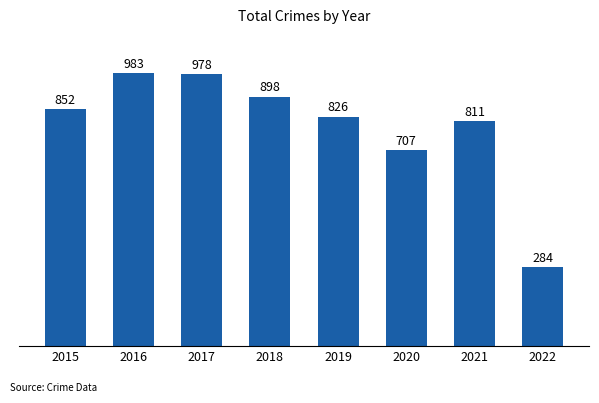

How many data points does each series have?

8